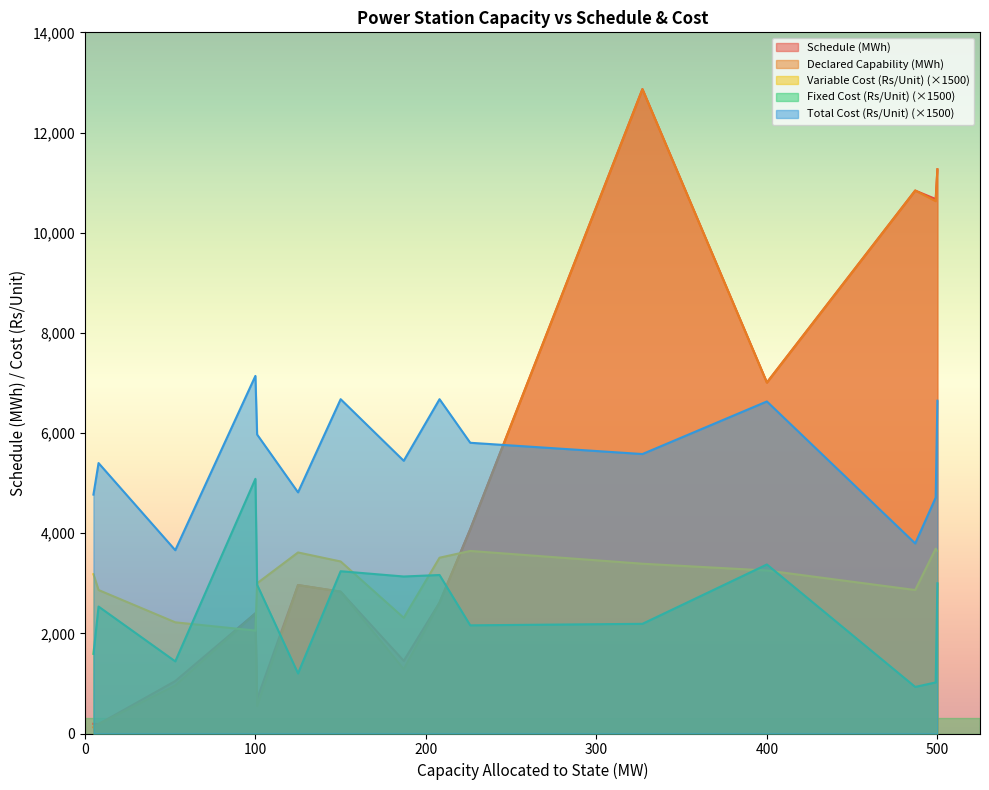

Where is the first local minimum for Schedule (MWh)?

53